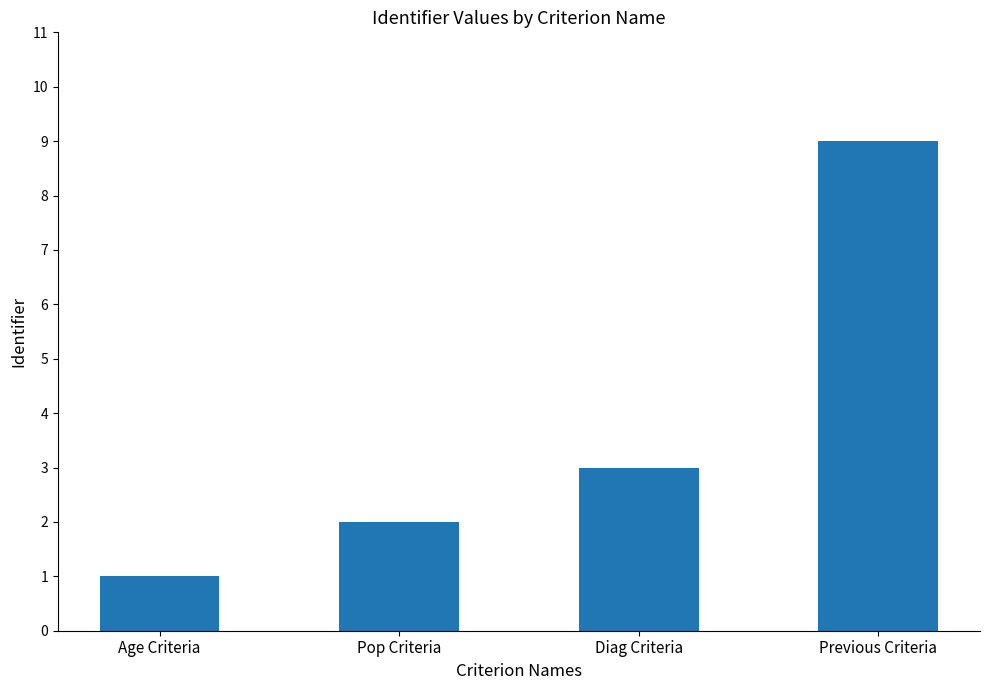

The value at Age Criteria is 1. True or false?

True